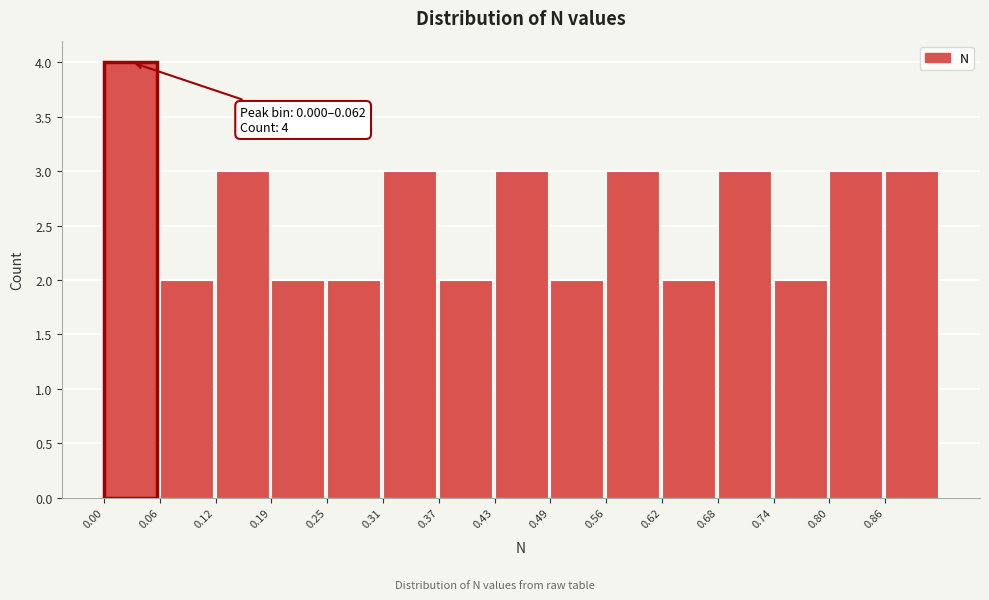

Over which range of the x-axis is the bar tallest?

0.00 to 0.06